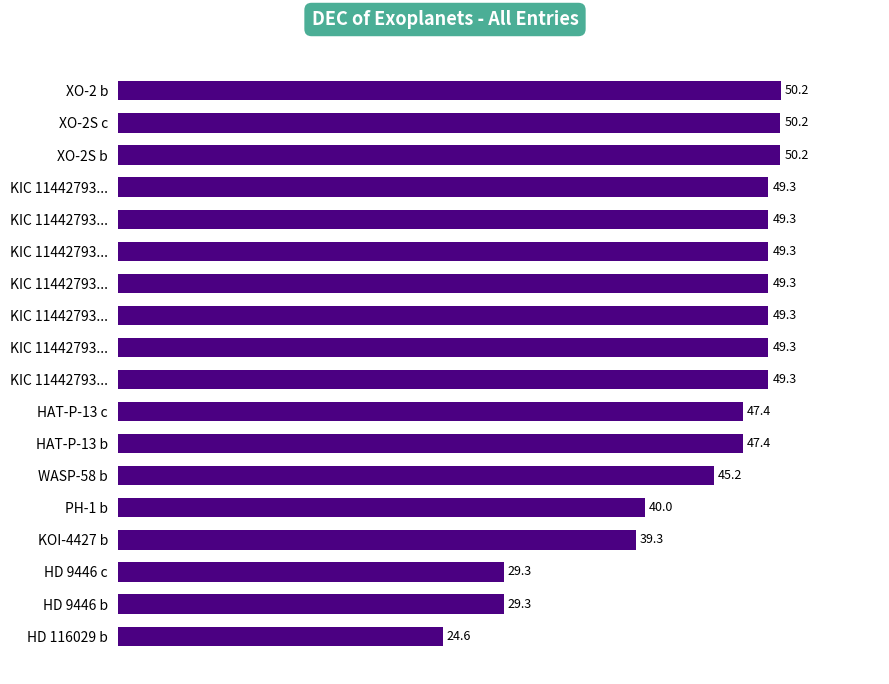

How many bars are there in total?

18